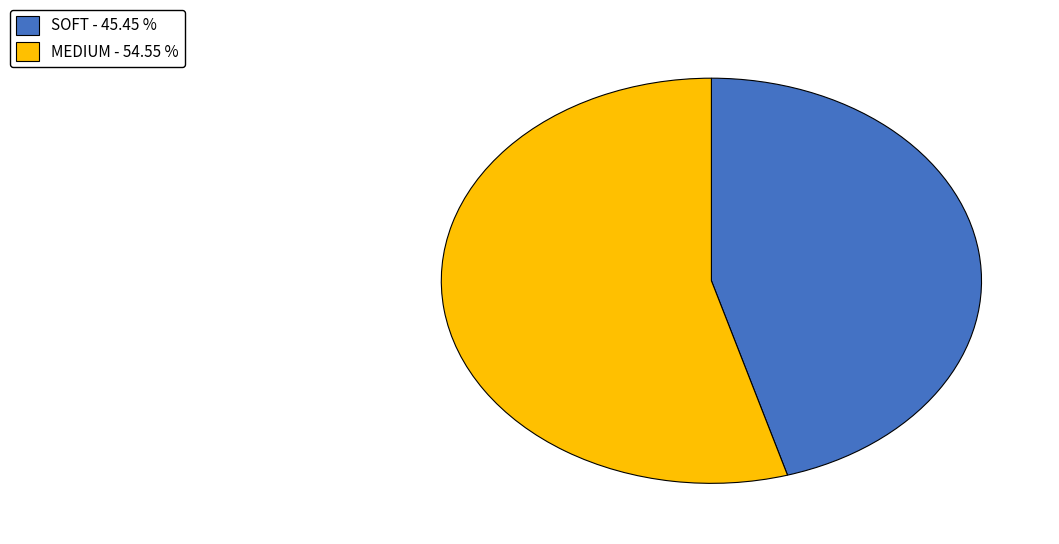

Between MEDIUM - 54.55 % and SOFT - 45.45 %, which is larger?

MEDIUM - 54.55 %